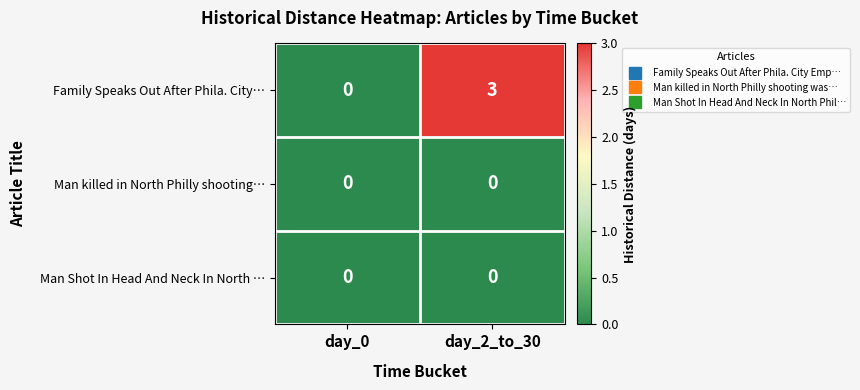

Reading left to right, transcribe all the data shown in this chart.

Family Speaks Out After Phila. City…: day_0=0	day_2_to_30=3
Man killed in North Philly shooting…: day_0=0	day_2_to_30=0
Man Shot In Head And Neck In North …: day_0=0	day_2_to_30=0